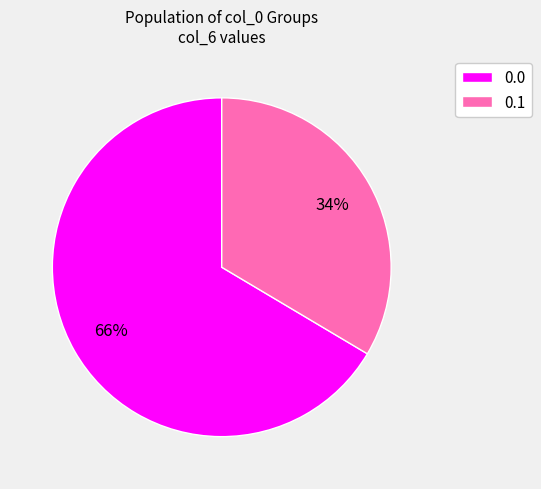

Do 0.0 and 0.1 together represent more than half of the pie?

Yes